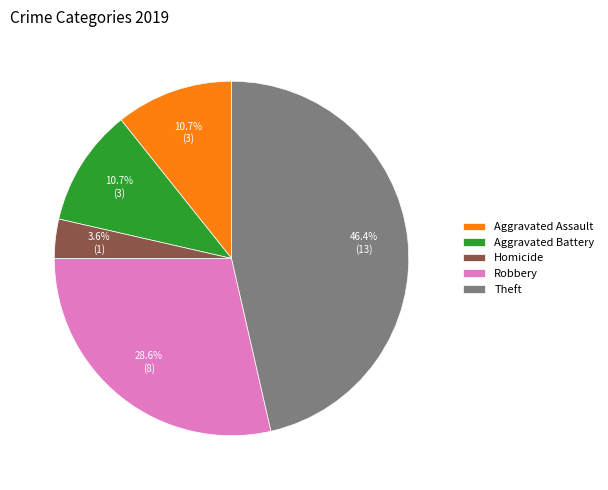

What is the largest slice in the pie chart?

Theft